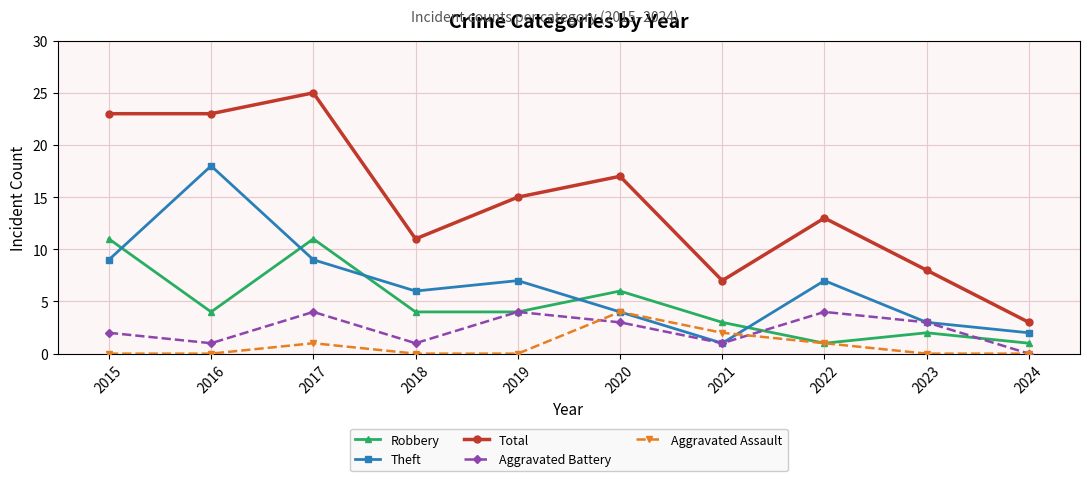

What is the value of the Aggravated Battery point at the 5th from the left?

4